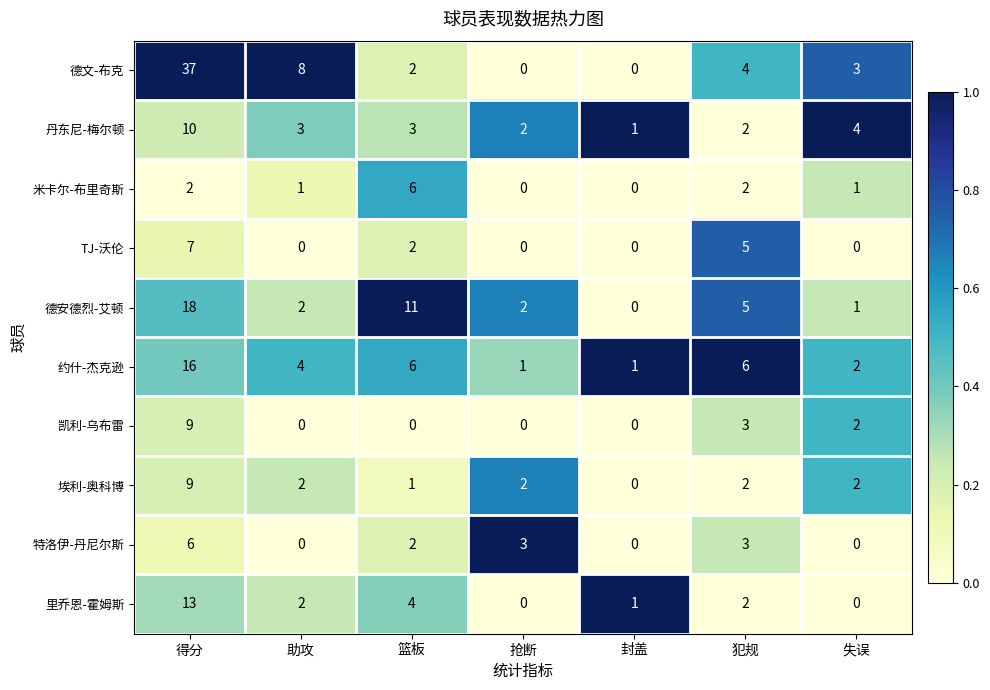

What is the difference between the highest and lowest values at 犯规?

4